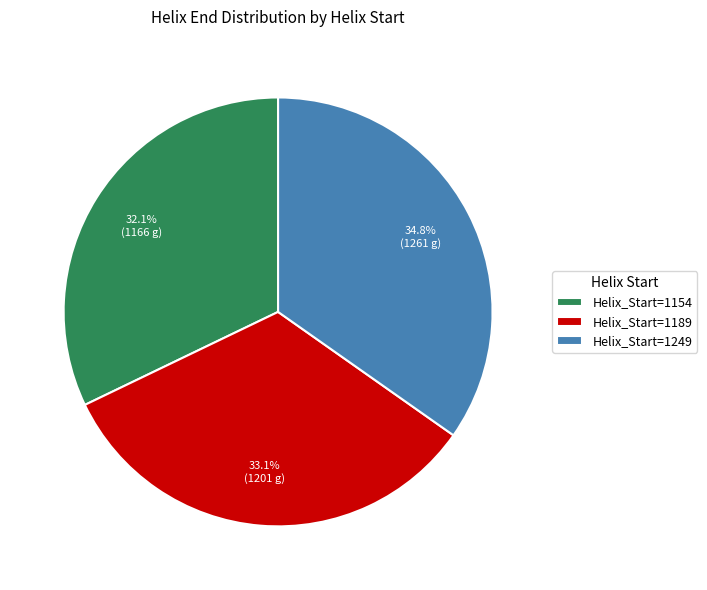

Do Helix_Start=1154 and Helix_Start=1249 together represent more than half of the pie?

Yes